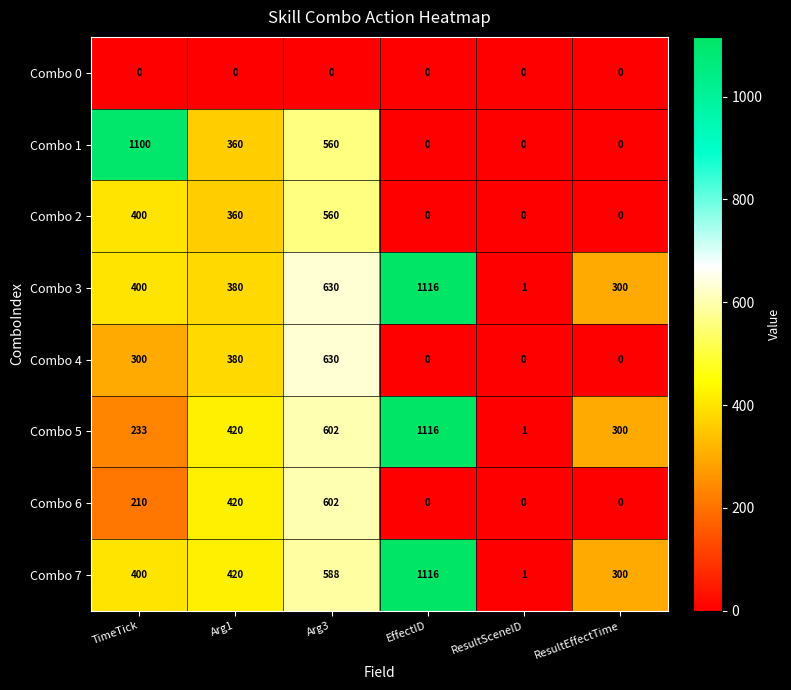

How many values in Combo 1 are above zero?

3